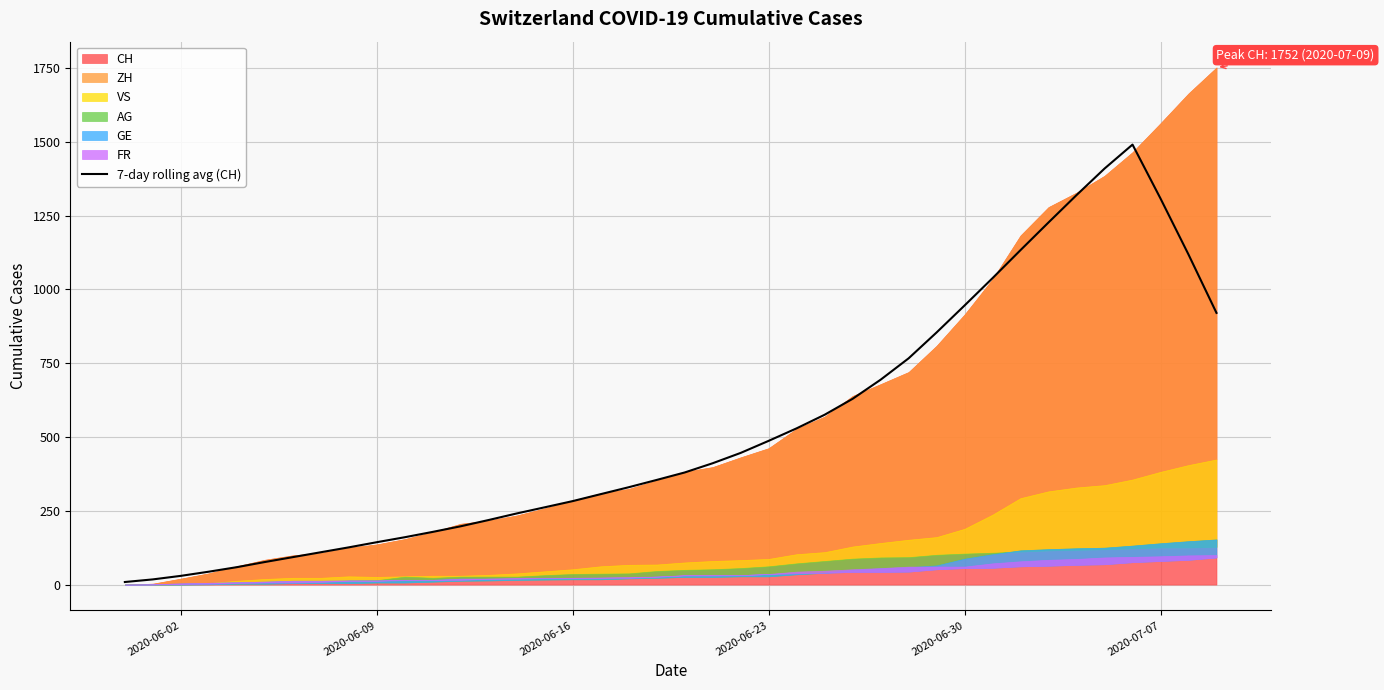

True or false: there are more than 0 points higher than both neighbors.

True